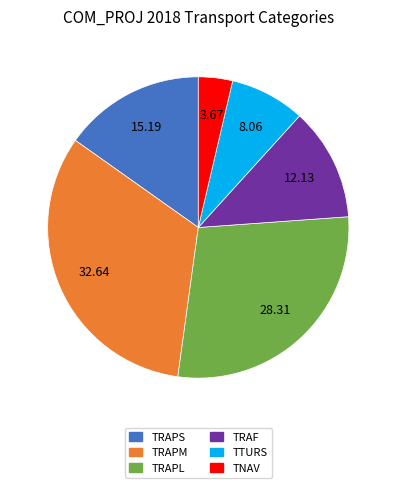

What is the largest slice in the pie chart?

TRAPM